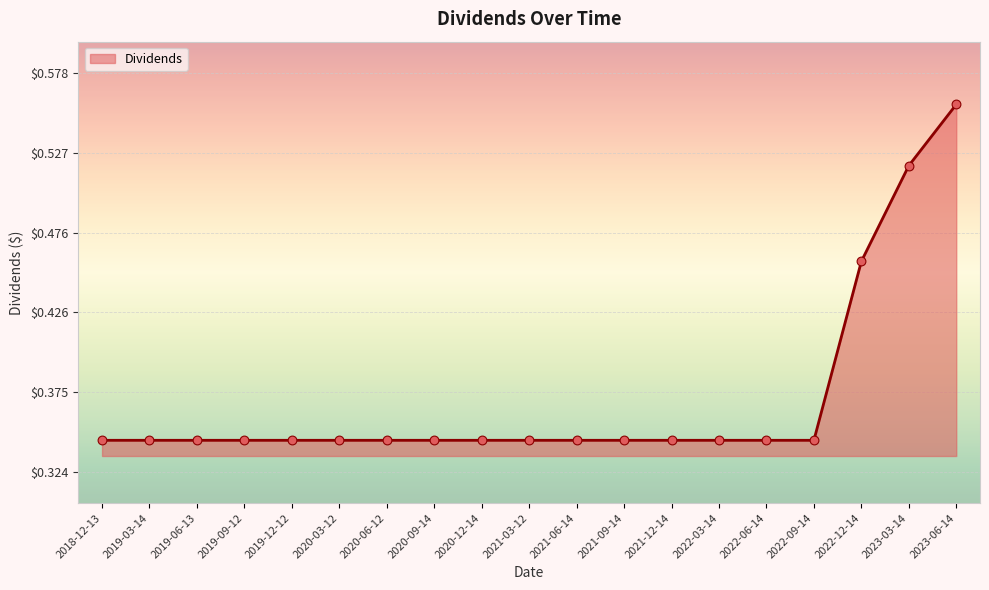

Which has a higher value, 2023-03-14 or 2021-09-14?

2023-03-14